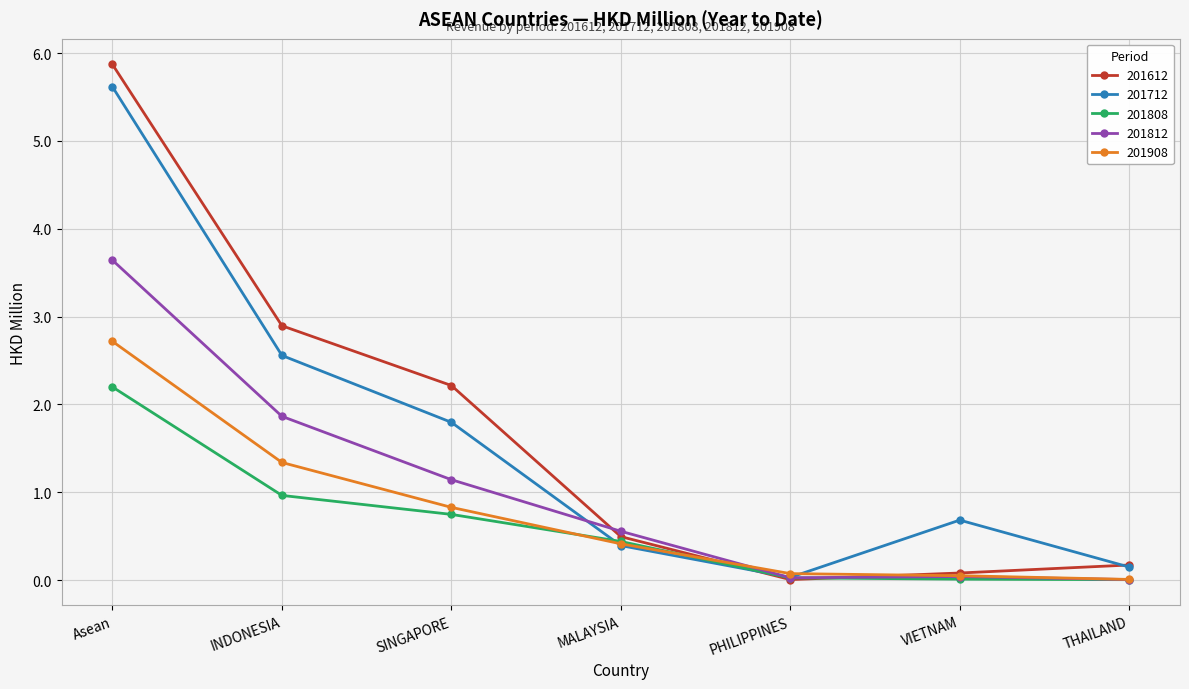

What is the total value across all series at Asean?

20.0